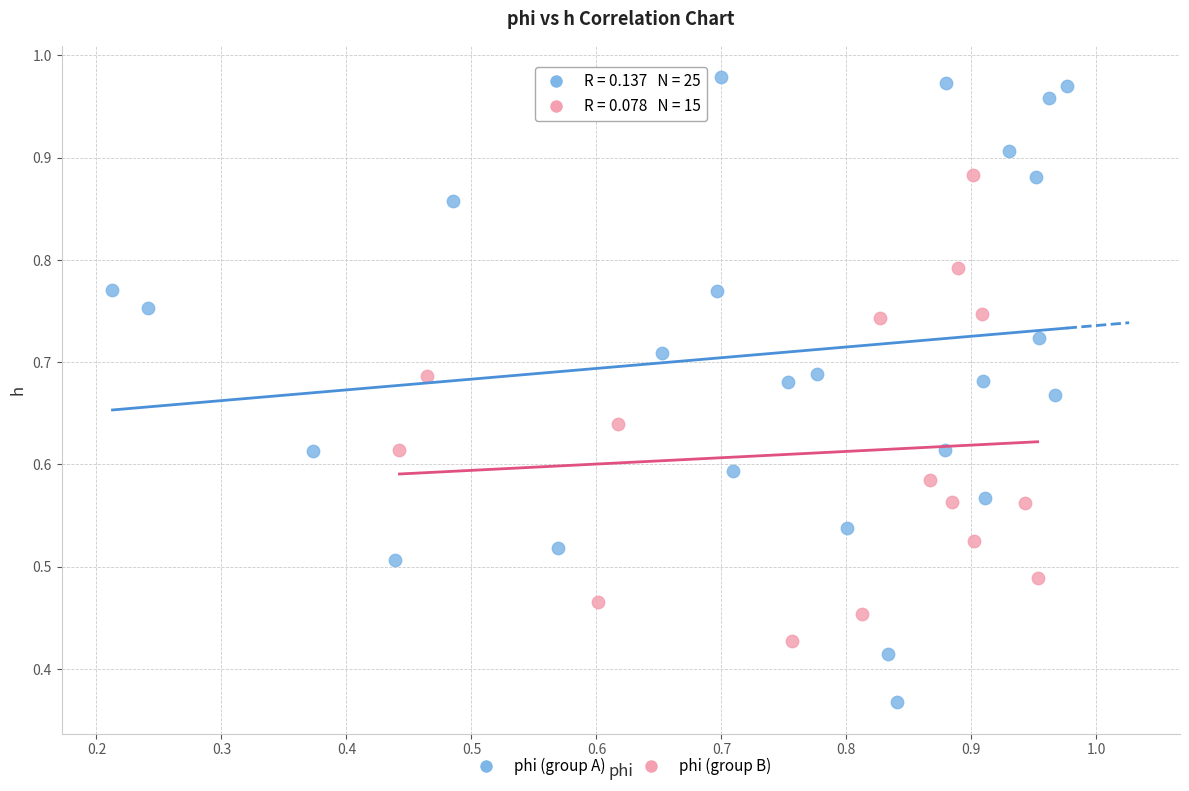

Which series reaches the maximum Y coordinate?

phi (group A)